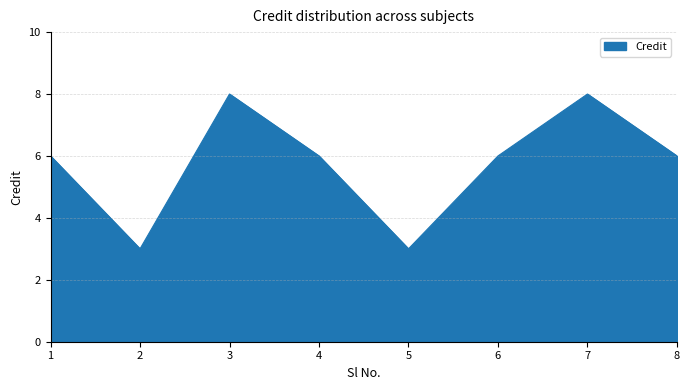

How many interior local valleys (lower than both neighbors) does the data have?

2